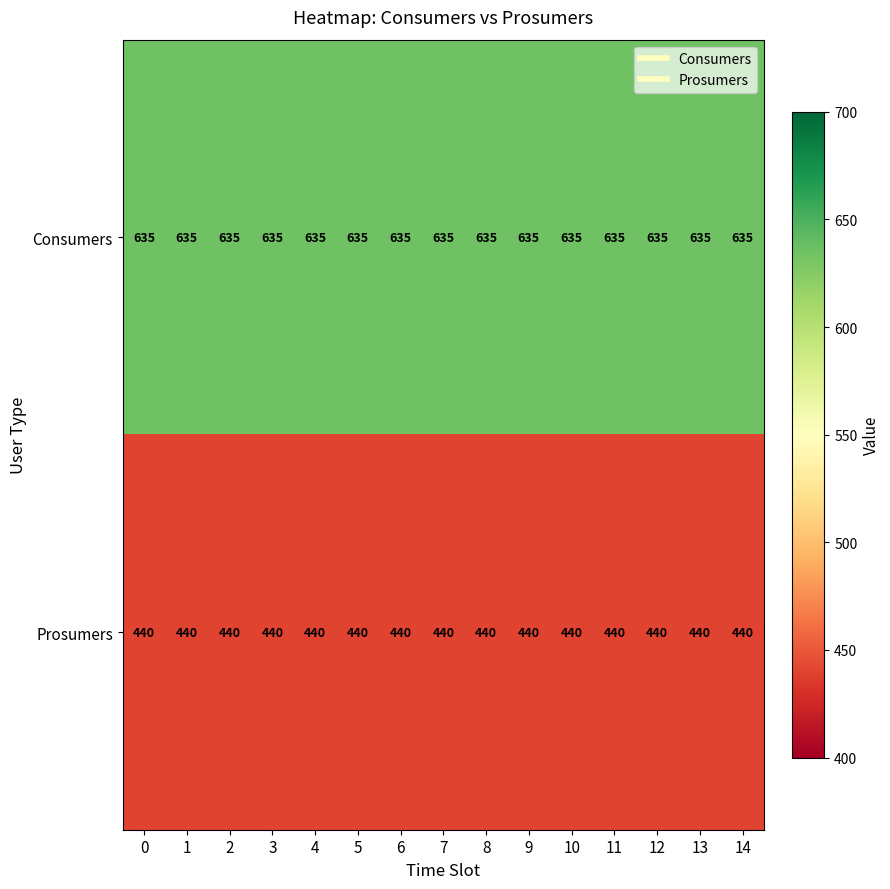

List the series in order of their overall mean, highest first.

Consumers, Prosumers